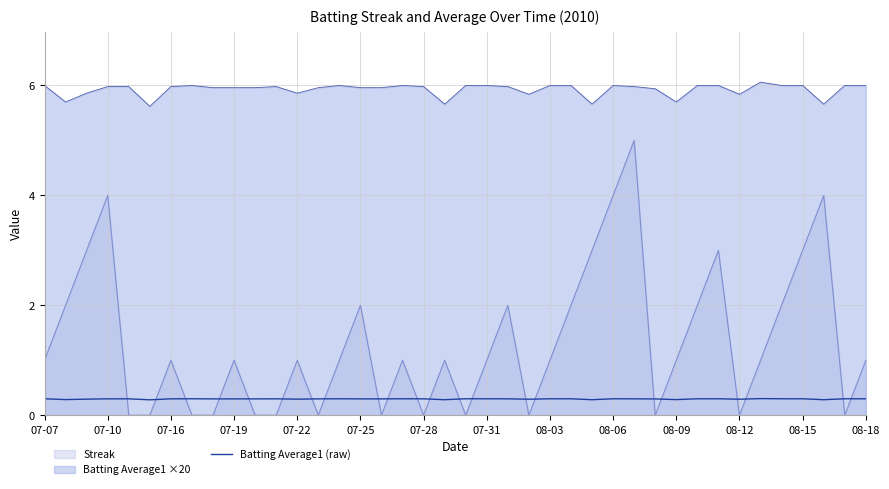

Rank the series by their average value, from highest to lowest.

Batting Average1 ×20, Streak, Batting Average1 (raw)